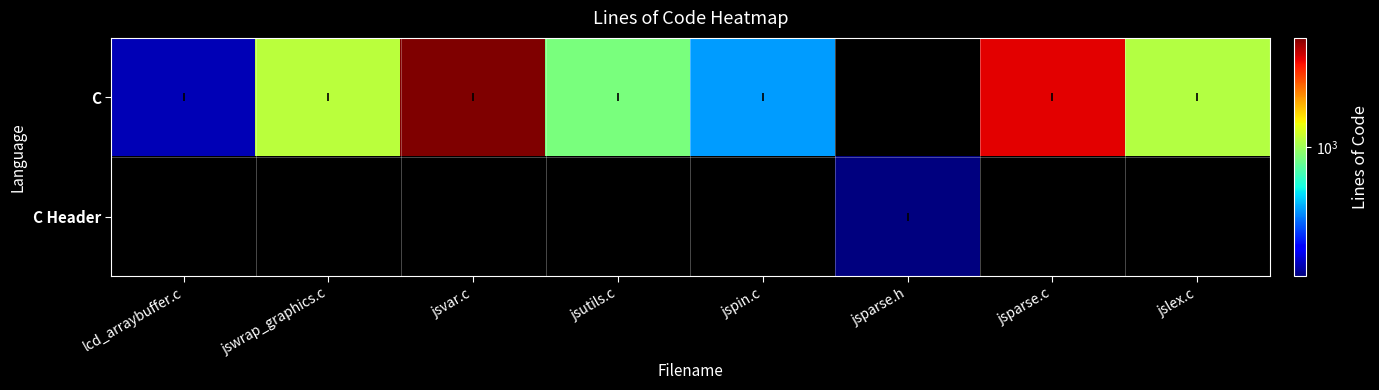

List the series in order of their overall mean, highest first.

C, C Header